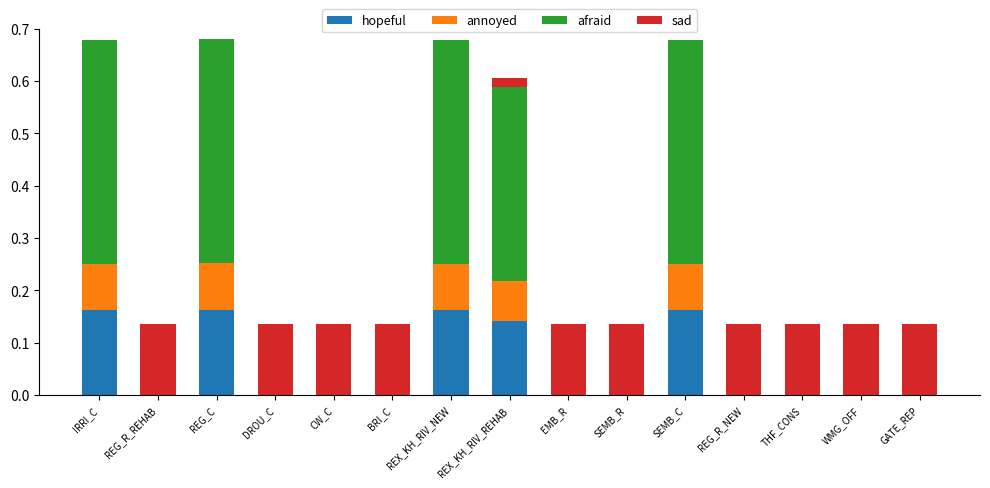

What is the sum of all hopeful values?

0.8